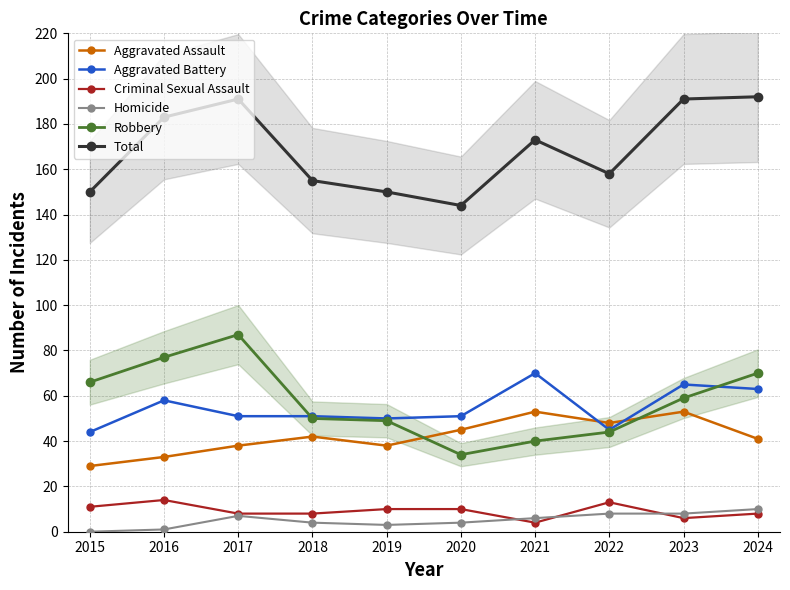

What is the difference between the highest and lowest values at 2022?

150